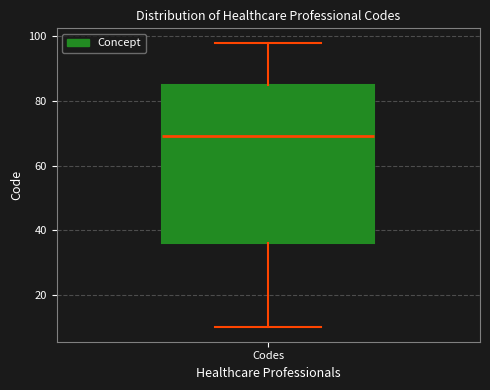

Transcribe this box plot: give where the median line is, the range the box spans, and where the two whiskers end, as read against the y-axis. The values are not printed on the chart, so give them approximately, as read against the axis.

median 70, box 36 to 86, whiskers 10 to 98